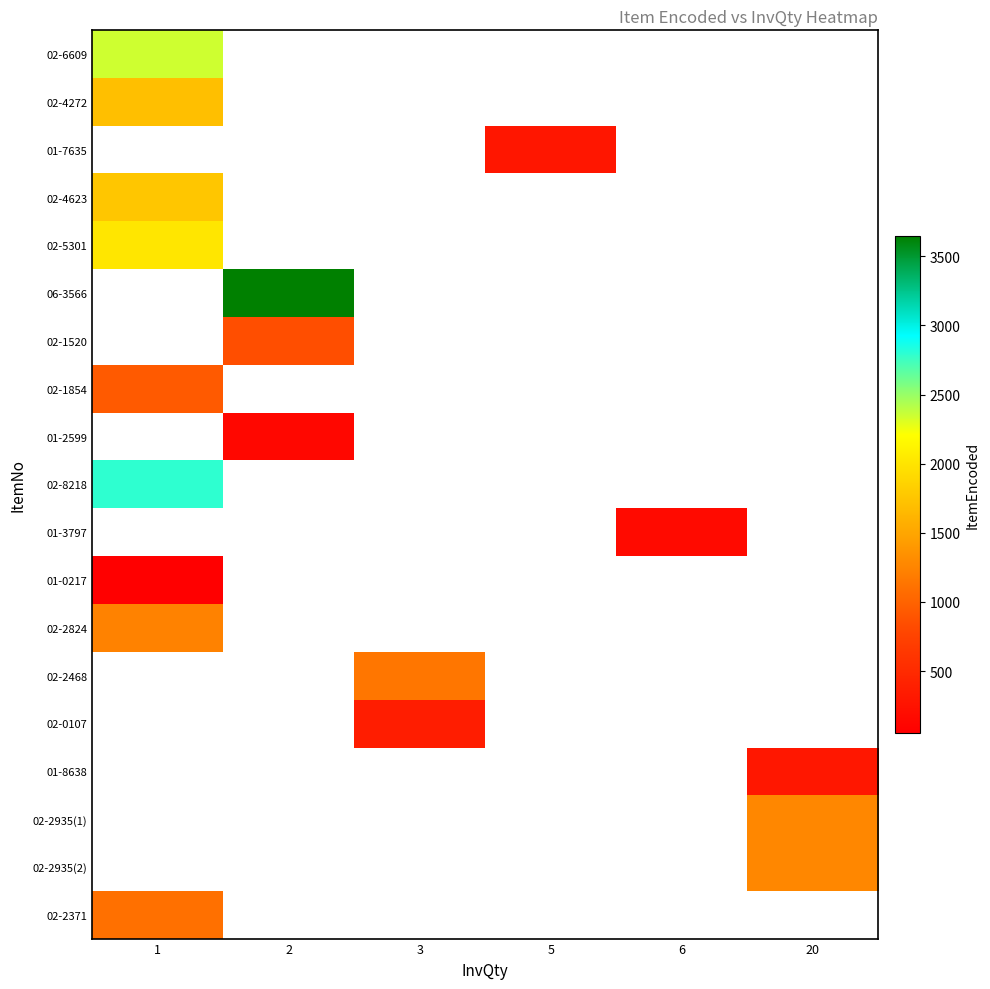

At how many categories does at least one series exceed 2661?

2